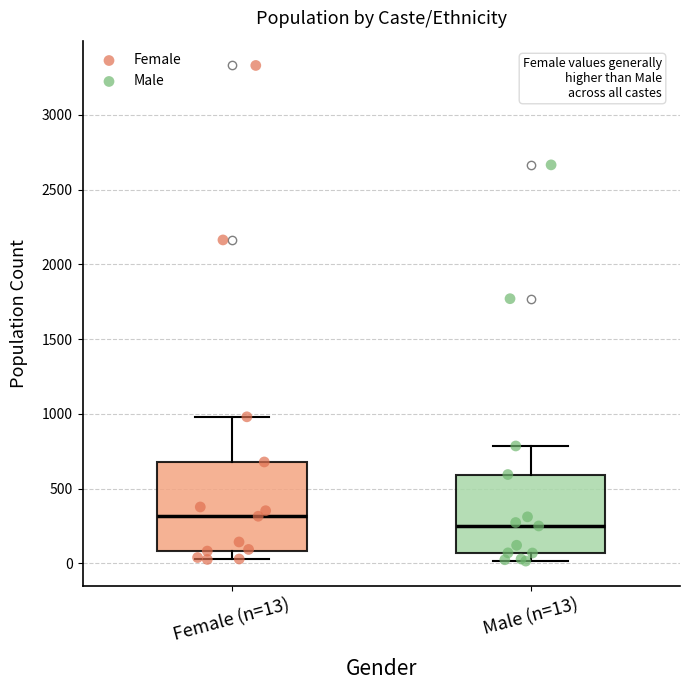

Reading left to right, read every box against the y-axis: the position of its median line, the range the box covers, and the ends of its whiskers. The values are not printed on the chart, so give them approximately, as read against the axis.

Female (n=13): median 300, box 100 to 700, whiskers 50 to 1000
Male (n=13): median 250, box 50 to 600, whiskers 0 to 800